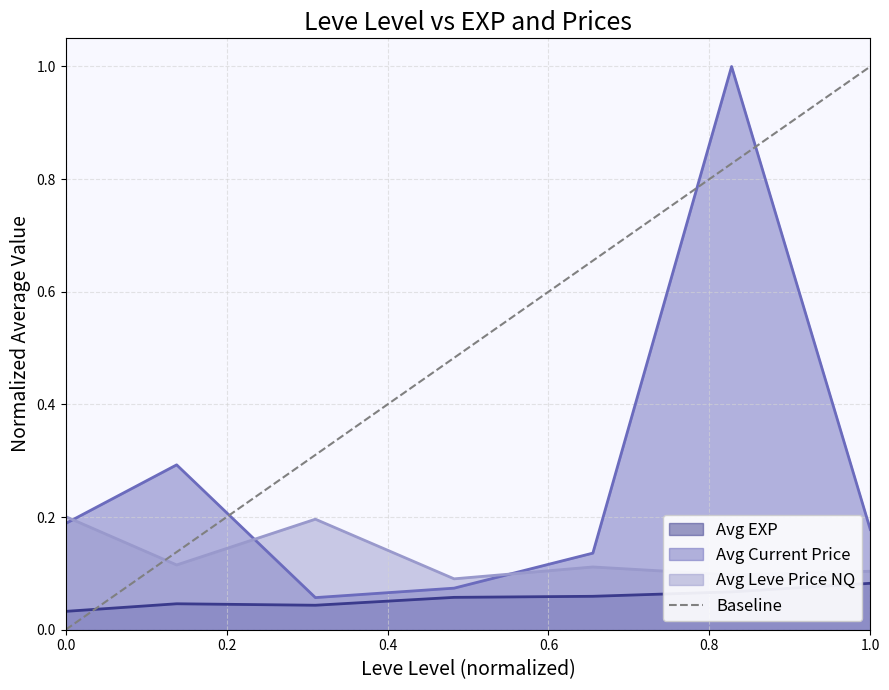

True or false: Avg Leve Price NQ and Avg EXP intersect in this chart.

False